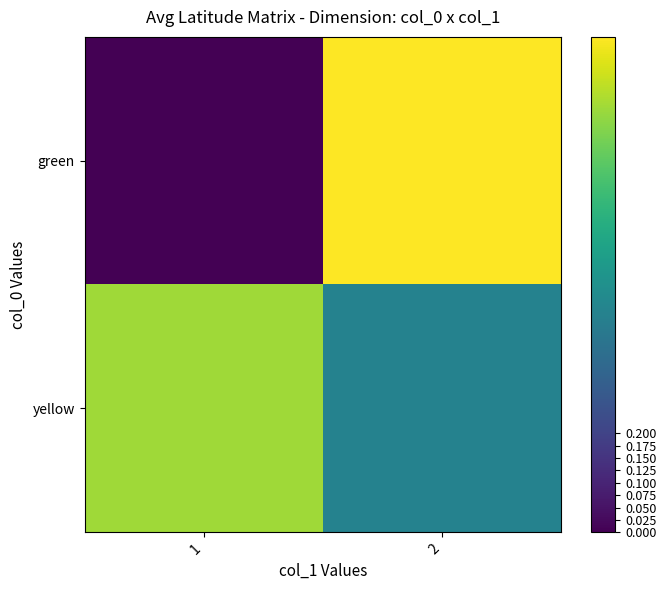

Reading right to left, extract all data points from this chart.

green: 2=1.0	1=0.0
yellow: 2=0.4	1=0.9